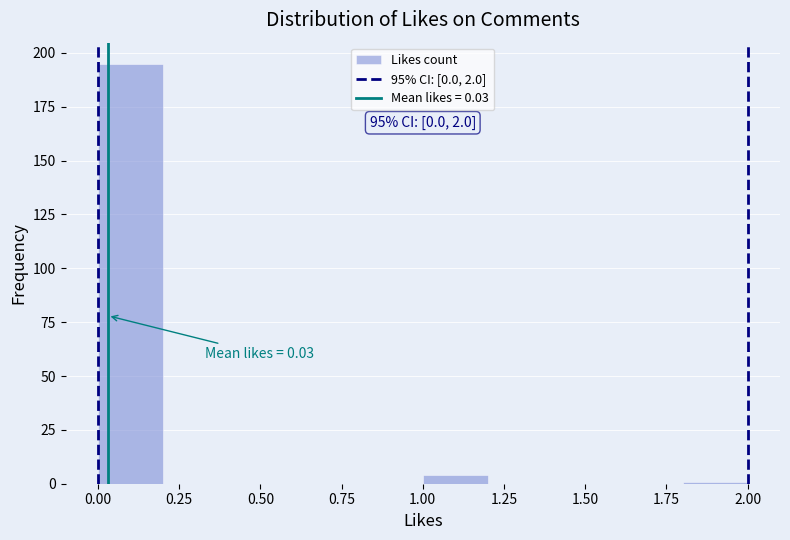

Over which range of the x-axis is the bar tallest?

0.0 to 0.2